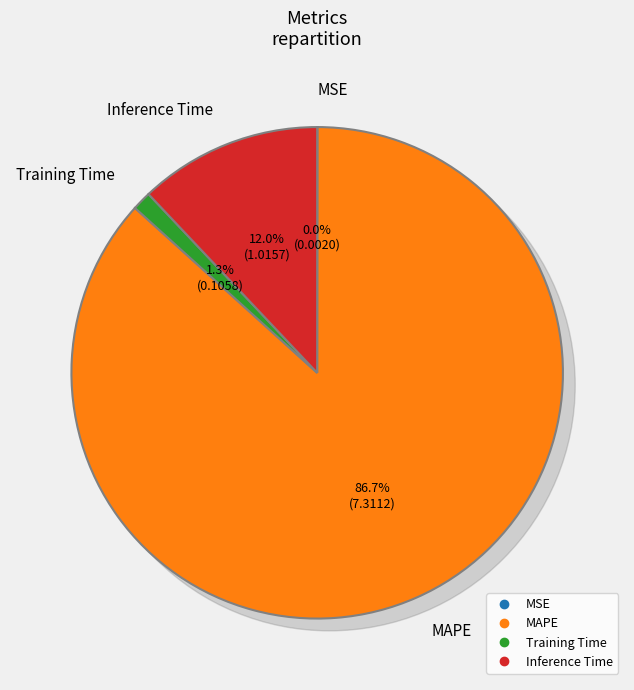

What is the largest slice in the pie chart?

MAPE